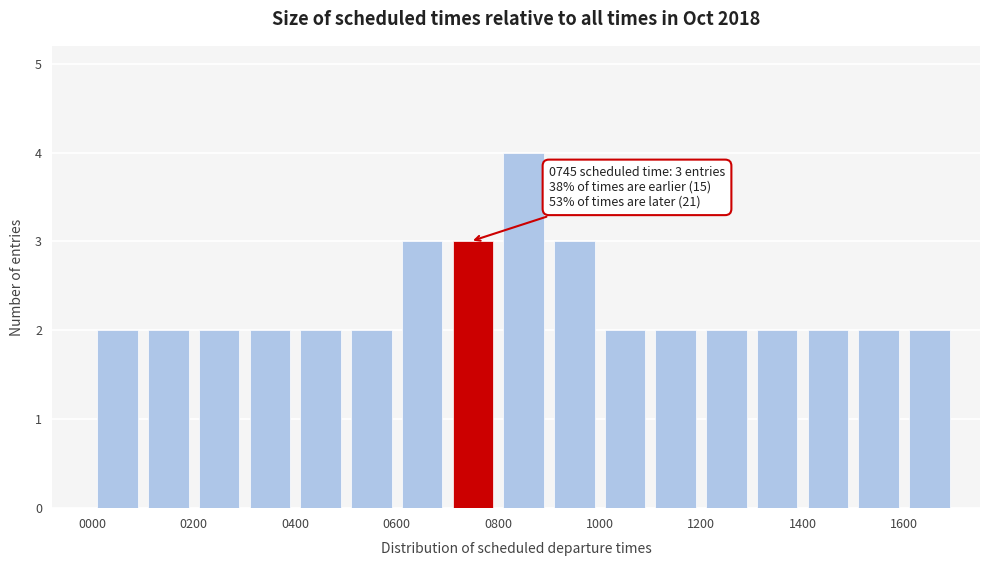

Which range on the x-axis has the tallest bar?

800 to 900